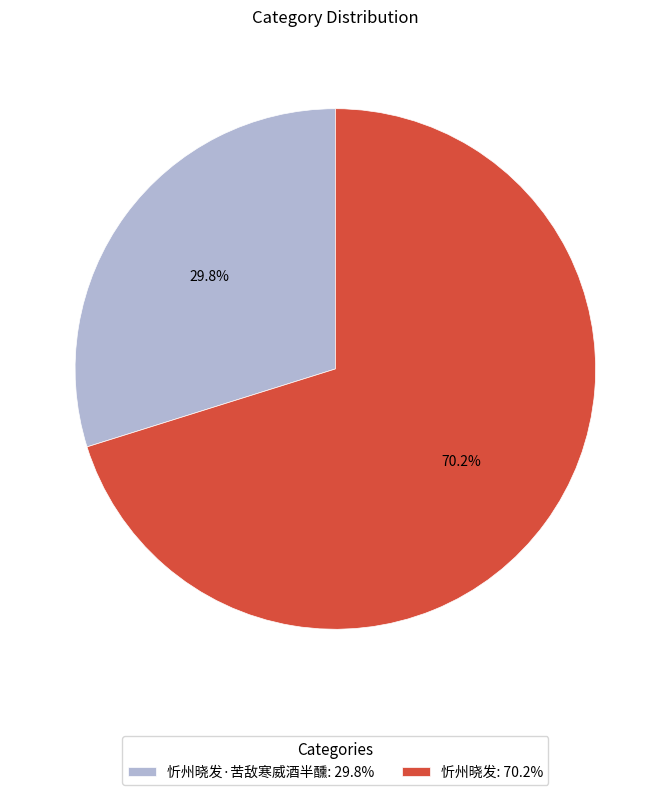

Between 忻州晓发: 70.2% and 忻州晓发·苦敌寒威酒半醺: 29.8%, which is larger?

忻州晓发: 70.2%